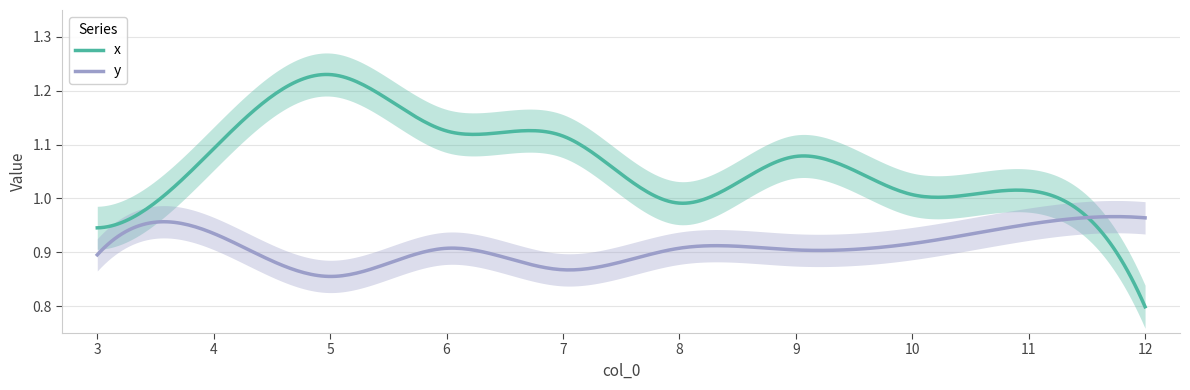

What are all the series names shown in the legend?

x, y